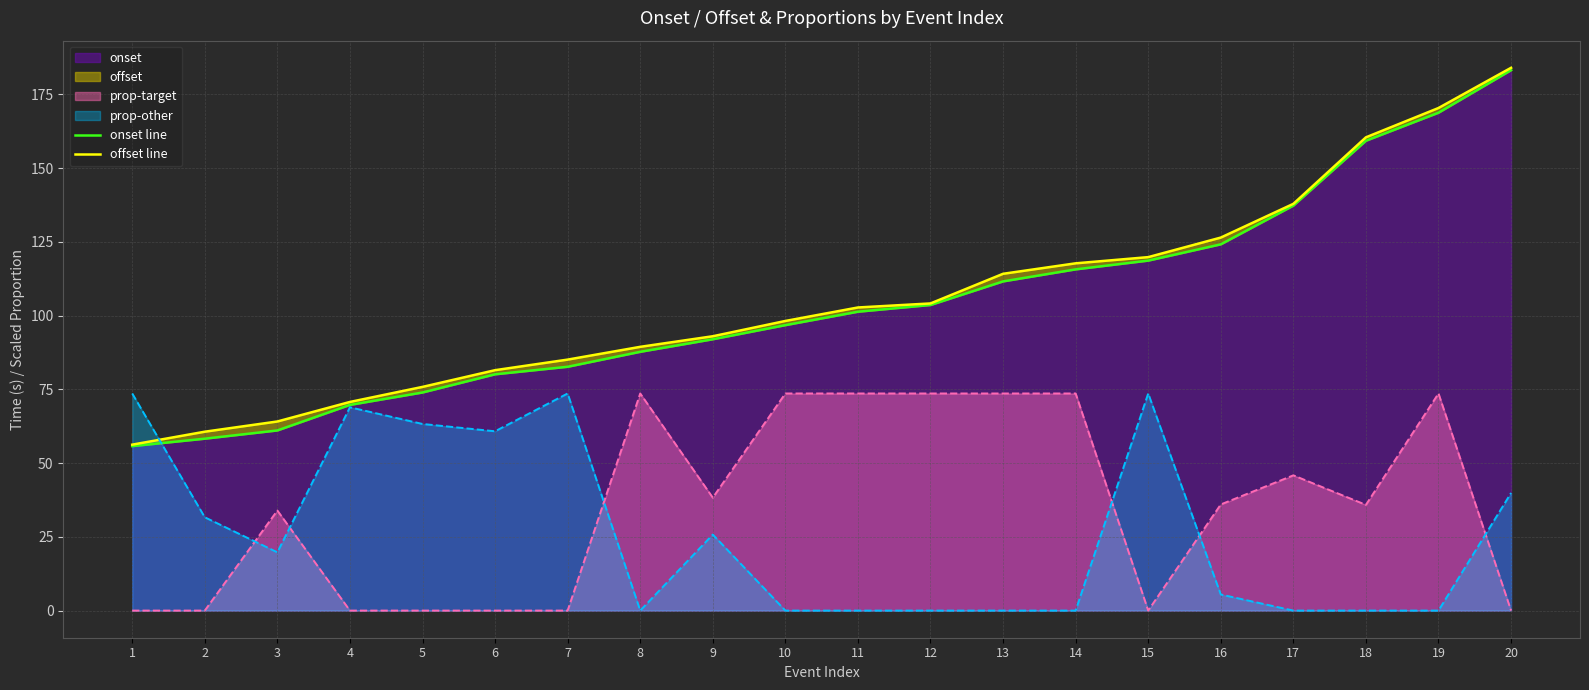

True or false: onset line and offset line intersect in this chart.

False